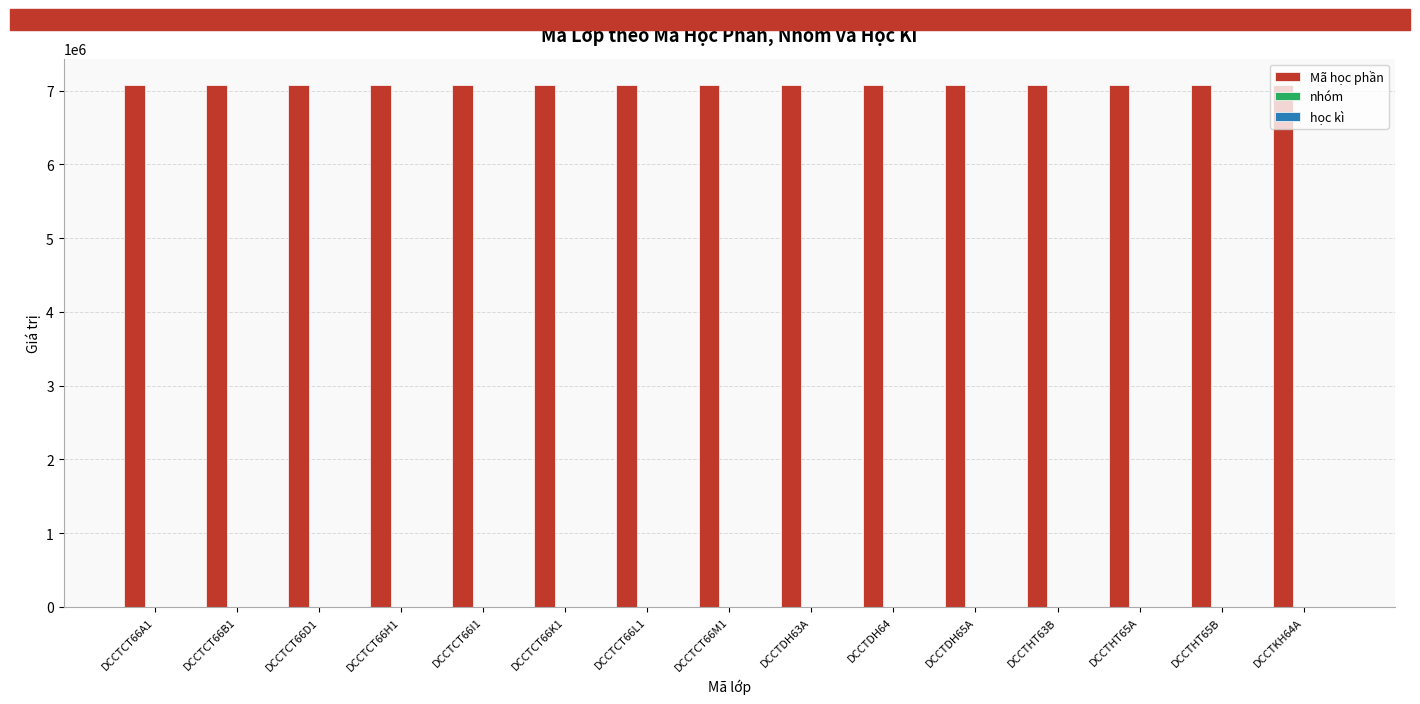

What is the maximum value shown in the chart?

7080116